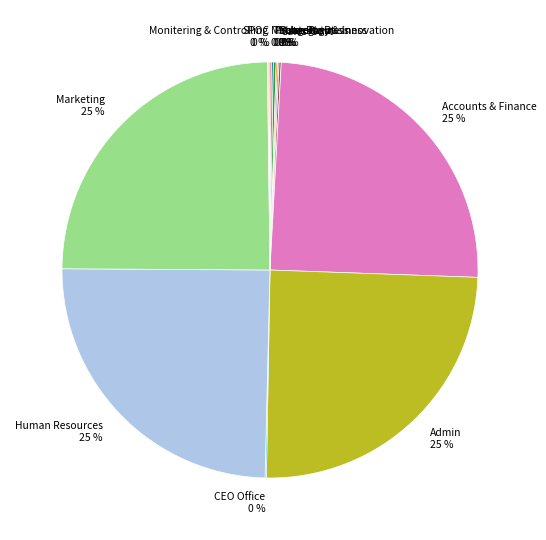

Is there a majority slice in this chart?

No